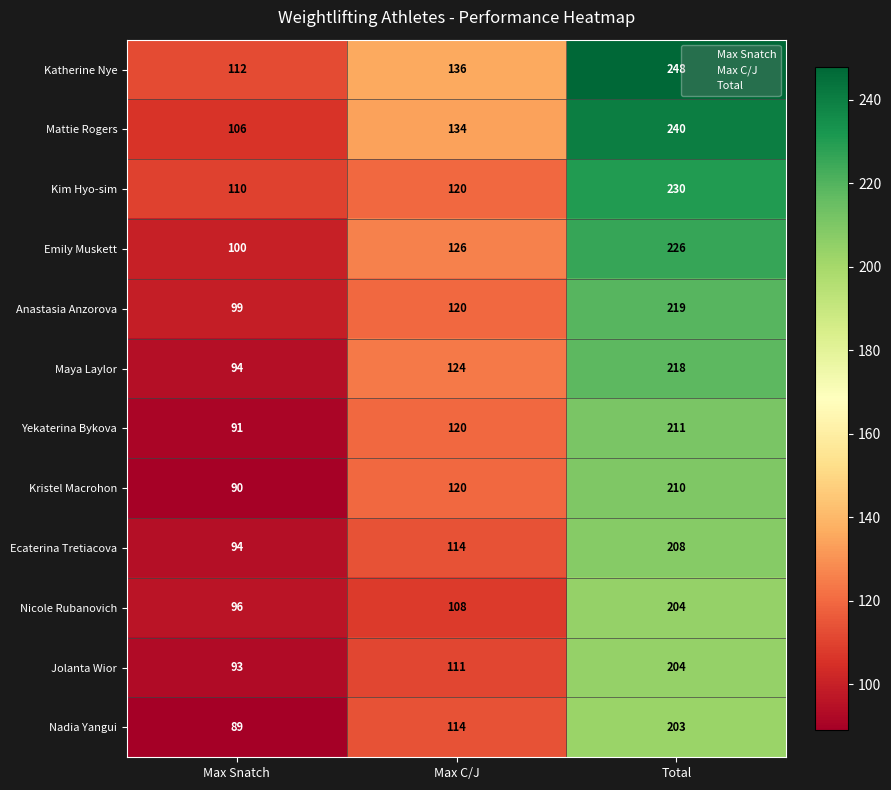

The Yekaterina Bykova series shows 211 at Total. True or false?

True